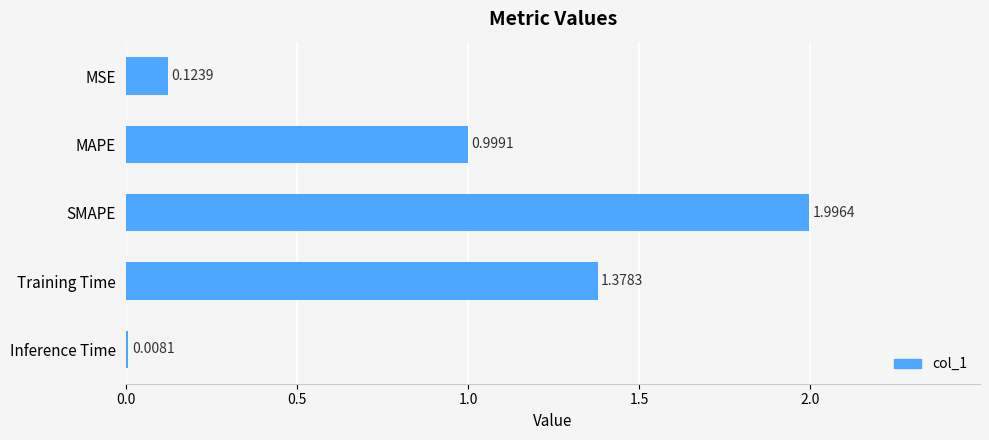

Rank the categories by value from highest to lowest.

SMAPE, Training Time, MAPE, MSE, Inference Time